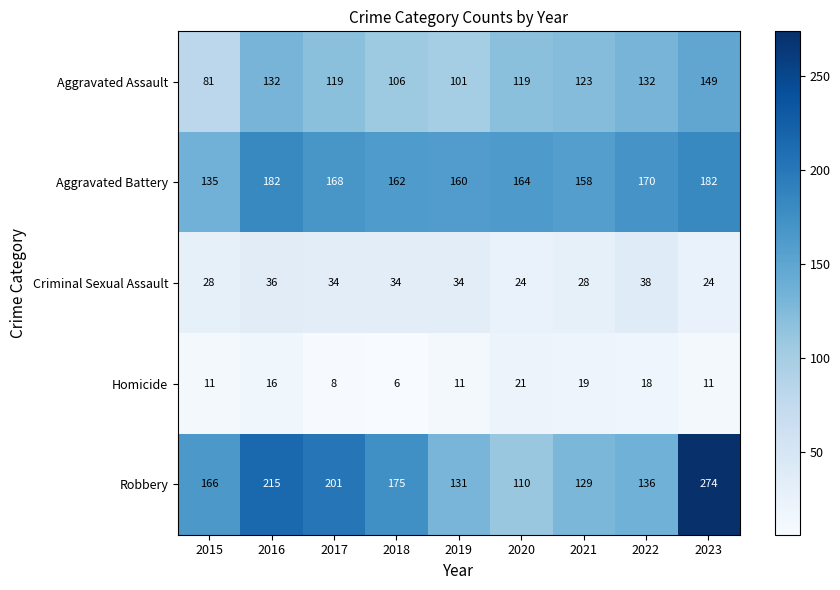

What is the difference between the maximum and second lowest values in the Homicide series?

13